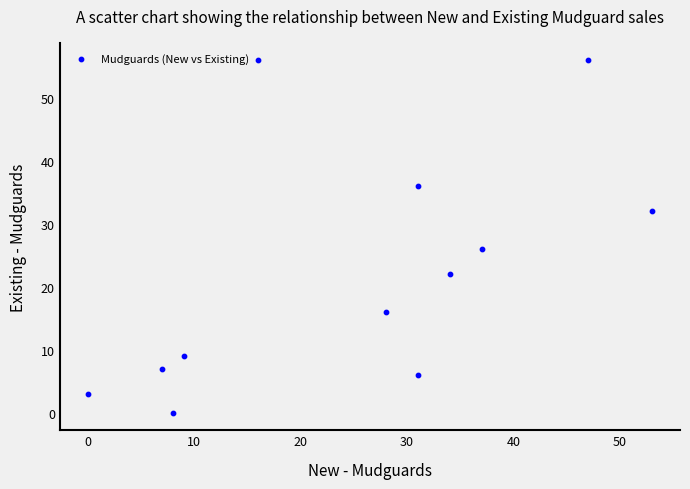

What is the average X value?

25